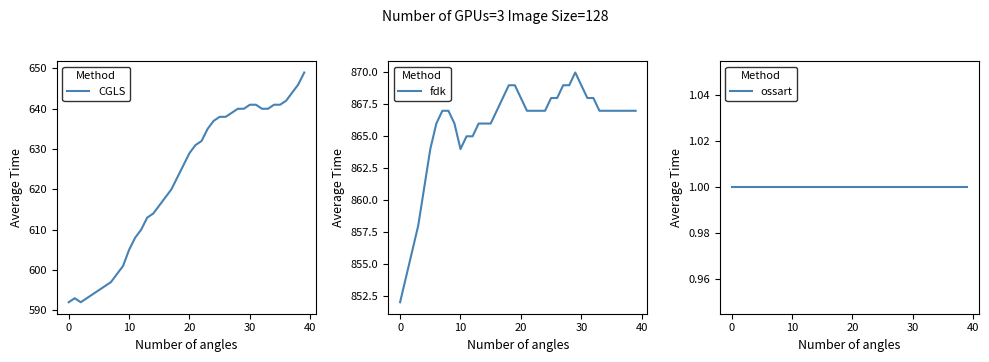

Reading left to right, transcribe all the data shown in this chart.

CGLS: 592	593	592	593	594	595	596	597	599	601	605	608	610	613	614	616	618	620	623	626	629	631	632	635	637	638	638	639	640	640	641	641	640	640	641	641	642	644	646	649
fdk: 852	854	856	858	861	864	866	867	867	866	864	865	865	866	866	866	867	868	869	869	868	867	867	867	867	868	868	869	869	870	869	868	868	867	867	867	867	867	867	867
ossart: 1	1	1	1	1	1	1	1	1	1	1	1	1	1	1	1	1	1	1	1	1	1	1	1	1	1	1	1	1	1	1	1	1	1	1	1	1	1	1	1